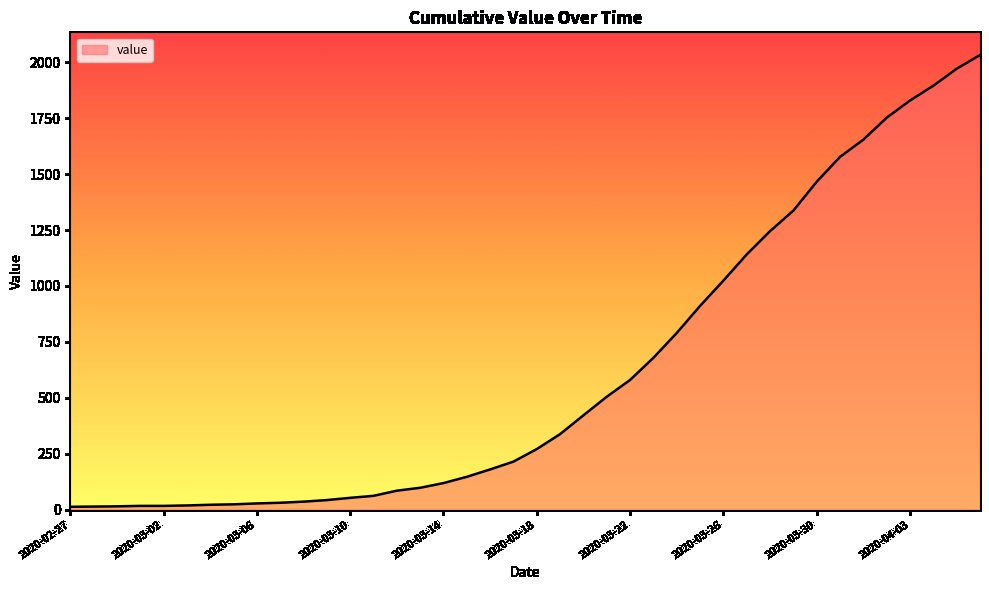

What is the difference between the maximum and minimum values?

2019